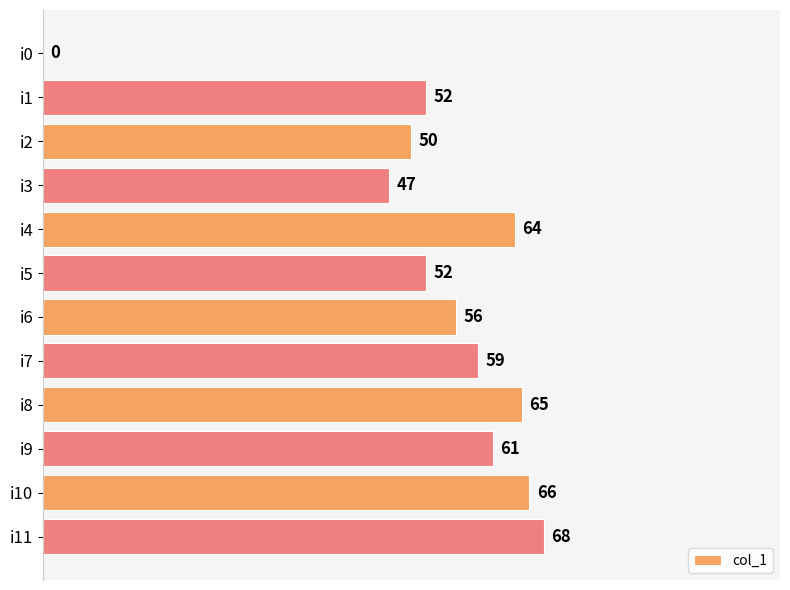

At which category does the chart reach its peak across all series?

i11